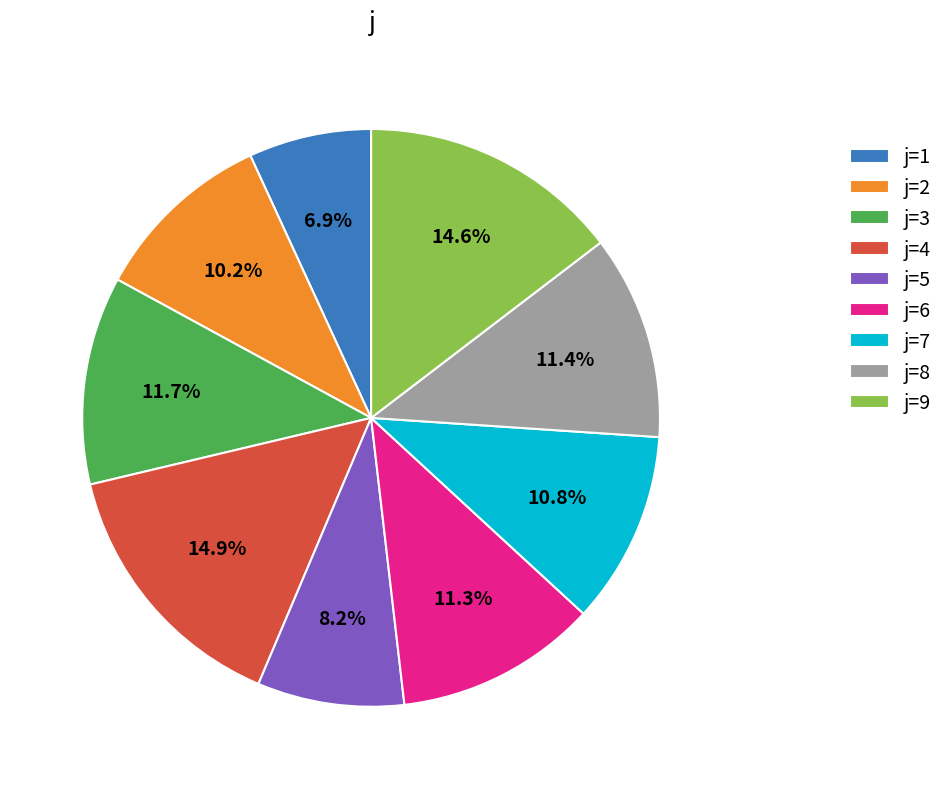

What is the smallest slice in the pie chart?

j=1